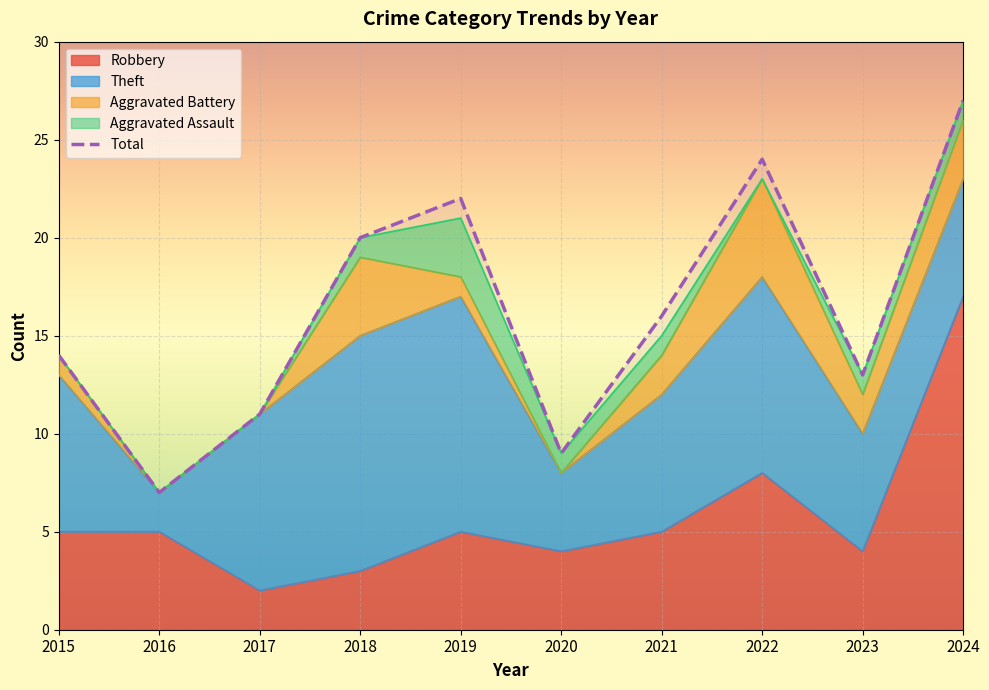

Rank the series by their maximum value, from lowest to highest.

Aggravated Assault, Aggravated Battery, Theft, Robbery, Total